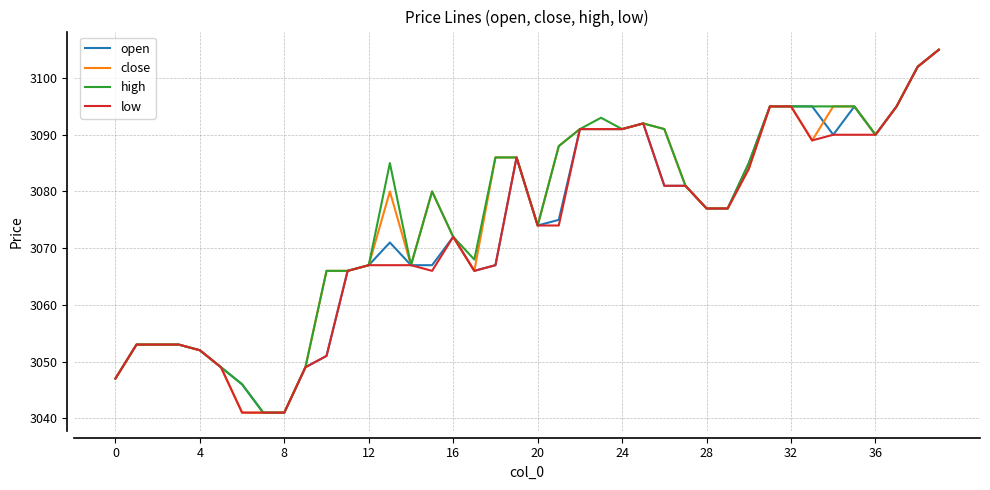

Does the chart have visible grid lines?

Yes